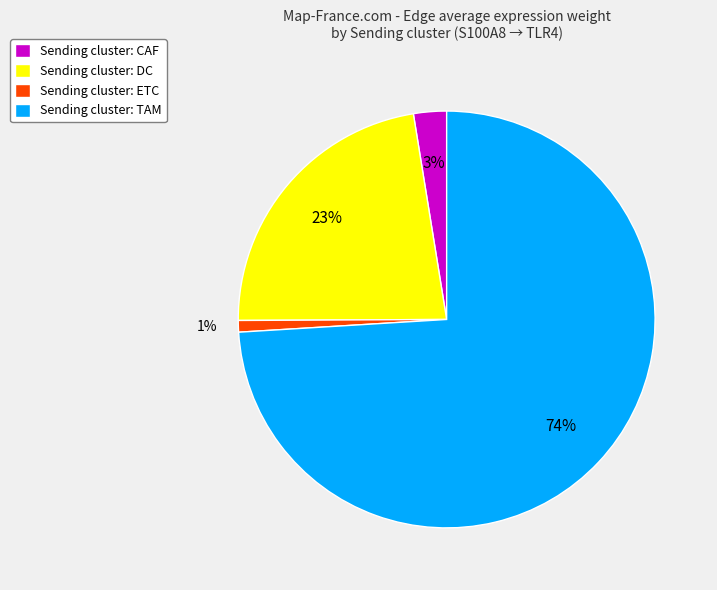

Which has a higher value, Sending cluster: DC or Sending cluster: ETC?

Sending cluster: DC